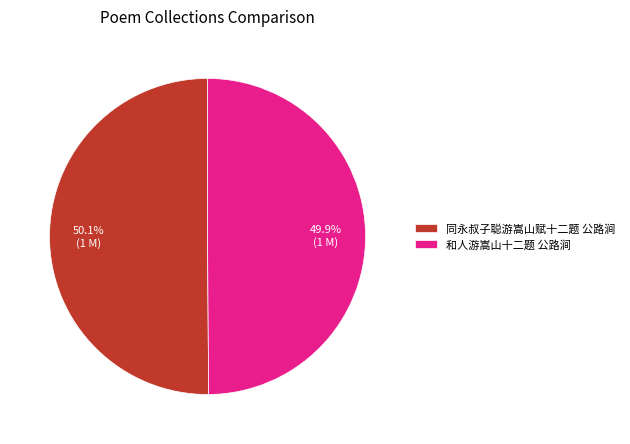

Combined, what portion of the pie is 同永叔子聪游嵩山赋十二题 公路涧 and 和人游嵩山十二题 公路涧?

100.0%